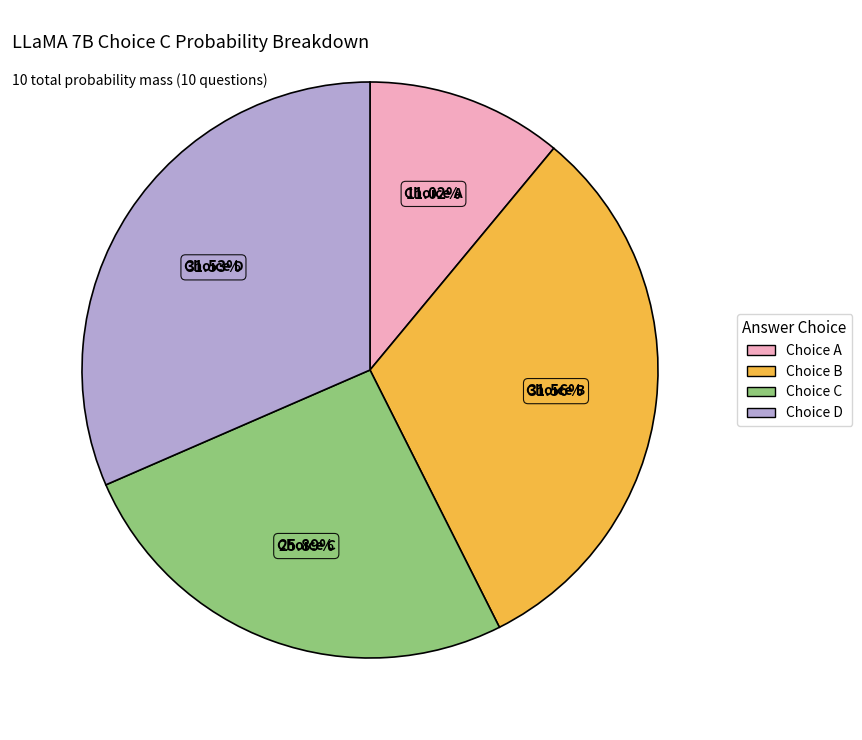

Count the number of slices in the pie.

4